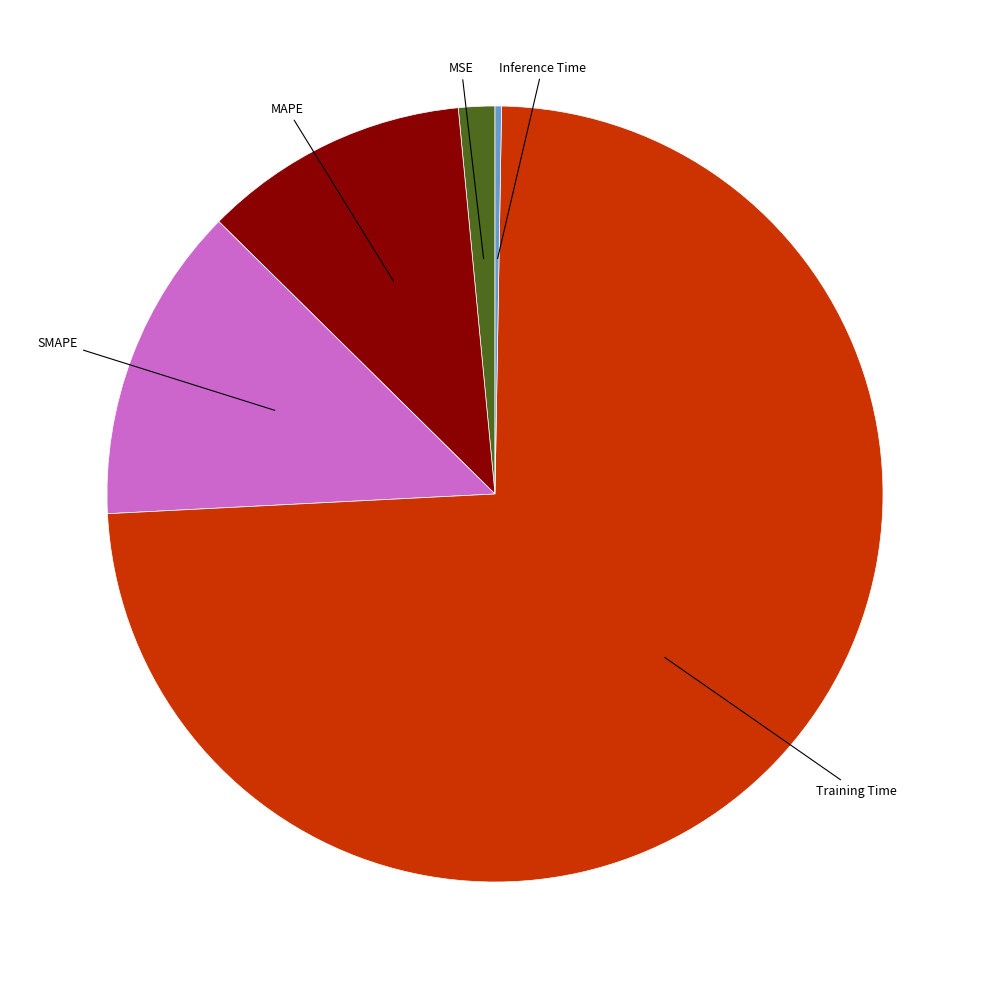

Does any single category account for the majority?

Yes